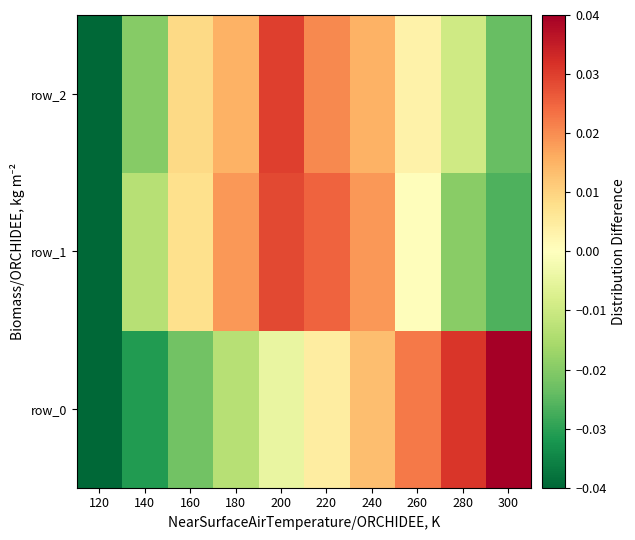

How many data points does each series have?

10